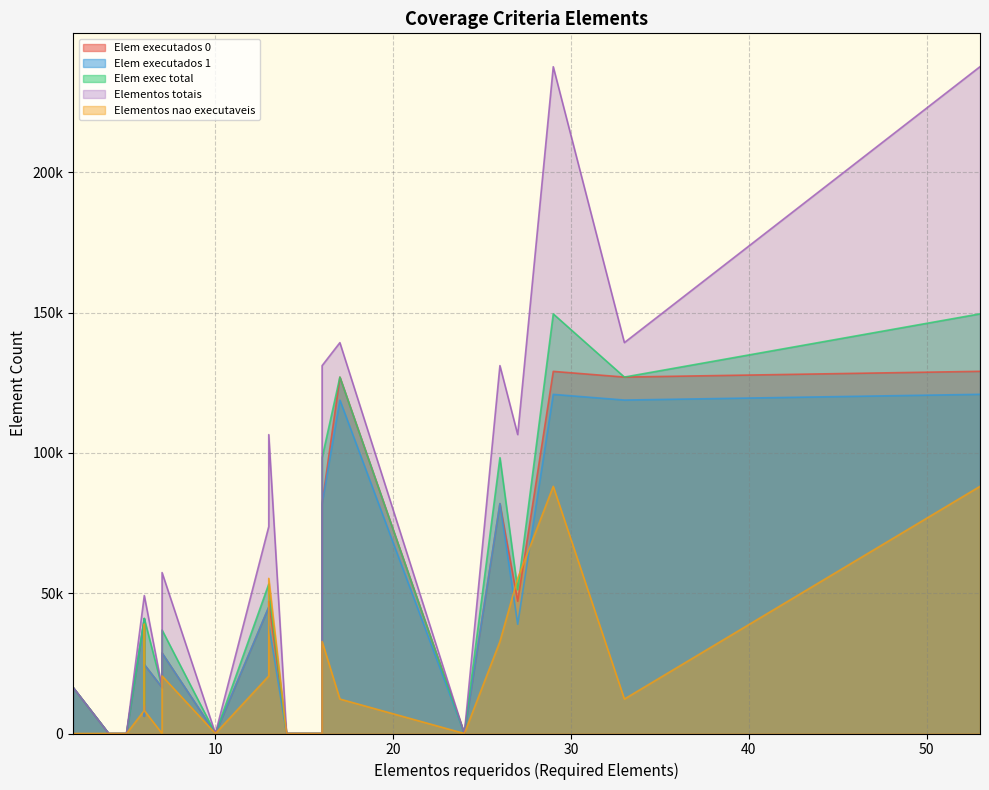

Reading left to right, extract all data points from this chart.

Elem executados 0: todos-nos=127000	todos-nos-grid=126984	todos-nos-host=16	todos-nos-sinc=16389	todos-nos-sinc-host=5	todos-nos-sinc-grid=16384	todas-arestas=45051	todas-arestas-grid=28664	todas-arestas-host=3	todas-arestas-sinc=16384	todos-c-usos=47133	todos-c-usos-grid=47120	todos-c-usos-host=13	todos-p-usos=81913	todos-p-usos-grid=81904	todos-p-usos-host=9	todos-usos=129046	todos-usos-grid=129024	todos-usos-host=22	todos-s-p-usos=24576	todos-s-usos=40960	todos-bloco-c-usos-grid=6152	todos-global-p-usos-grid=24576
Elem executados 1: todos-nos=118808	todos-nos-grid=118792	todos-nos-host=16	todos-nos-sinc=16389	todos-nos-sinc-host=5	todos-nos-sinc-grid=16384	todas-arestas=45051	todas-arestas-grid=28664	todas-arestas-host=3	todas-arestas-sinc=16384	todos-c-usos=38941	todos-c-usos-grid=38928	todos-c-usos-host=13	todos-p-usos=81913	todos-p-usos-grid=81904	todos-p-usos-host=9	todos-usos=120854	todos-usos-grid=120832	todos-usos-host=22	todos-s-p-usos=24576	todos-s-usos=40960	todos-bloco-c-usos-grid=6152	todos-global-p-usos-grid=24576
Elem exec total: todos-nos=127000	todos-nos-grid=126984	todos-nos-host=16	todos-nos-sinc=16389	todos-nos-sinc-host=5	todos-nos-sinc-grid=16384	todas-arestas=53243	todas-arestas-grid=36856	todas-arestas-host=3	todas-arestas-sinc=16384	todos-c-usos=51229	todos-c-usos-grid=51216	todos-c-usos-host=13	todos-p-usos=98297	todos-p-usos-grid=98288	todos-p-usos-host=9	todos-usos=149526	todos-usos-grid=149504	todos-usos-host=22	todos-s-p-usos=40960	todos-s-usos=40960	todos-bloco-c-usos-grid=10248	todos-global-p-usos-grid=40960
Elementos totais: todos-nos=139280	todos-nos-grid=139264	todos-nos-host=16	todos-nos-sinc=16389	todos-nos-sinc-host=5	todos-nos-sinc-grid=16384	todas-arestas=73732	todas-arestas-grid=57344	todas-arestas-host=4	todas-arestas-sinc=16384	todos-c-usos=106510	todos-c-usos-grid=106496	todos-c-usos-host=14	todos-p-usos=131082	todos-p-usos-grid=131072	todos-p-usos-host=10	todos-usos=237592	todos-usos-grid=237568	todos-usos-host=24	todos-s-p-usos=49152	todos-s-usos=49152	todos-bloco-c-usos-grid=49152	todos-global-p-usos-grid=49152
Elementos nao executaveis: todos-nos=12280	todos-nos-grid=12280	todos-nos-host=0	todos-nos-sinc=0	todos-nos-sinc-host=0	todos-nos-sinc-grid=0	todas-arestas=20489	todas-arestas-grid=20488	todas-arestas-host=1	todas-arestas-sinc=0	todos-c-usos=55281	todos-c-usos-grid=55280	todos-c-usos-host=1	todos-p-usos=32785	todos-p-usos-grid=32784	todos-p-usos-host=1	todos-usos=88066	todos-usos-grid=88064	todos-usos-host=2	todos-s-p-usos=8192	todos-s-usos=8192	todos-bloco-c-usos-grid=38904	todos-global-p-usos-grid=8192